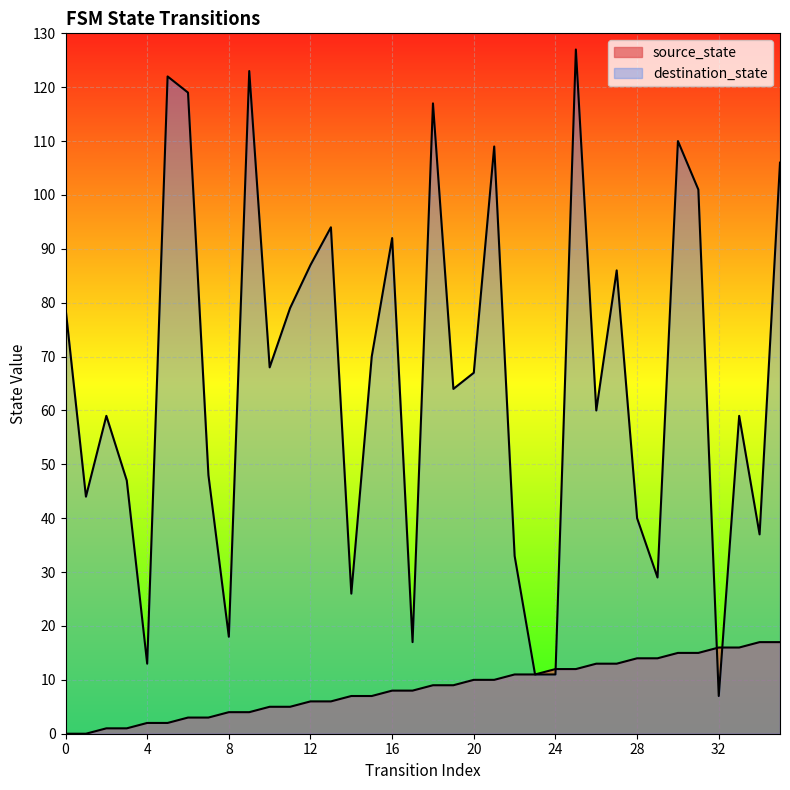

Which series has the largest total across all categories?

destination_state